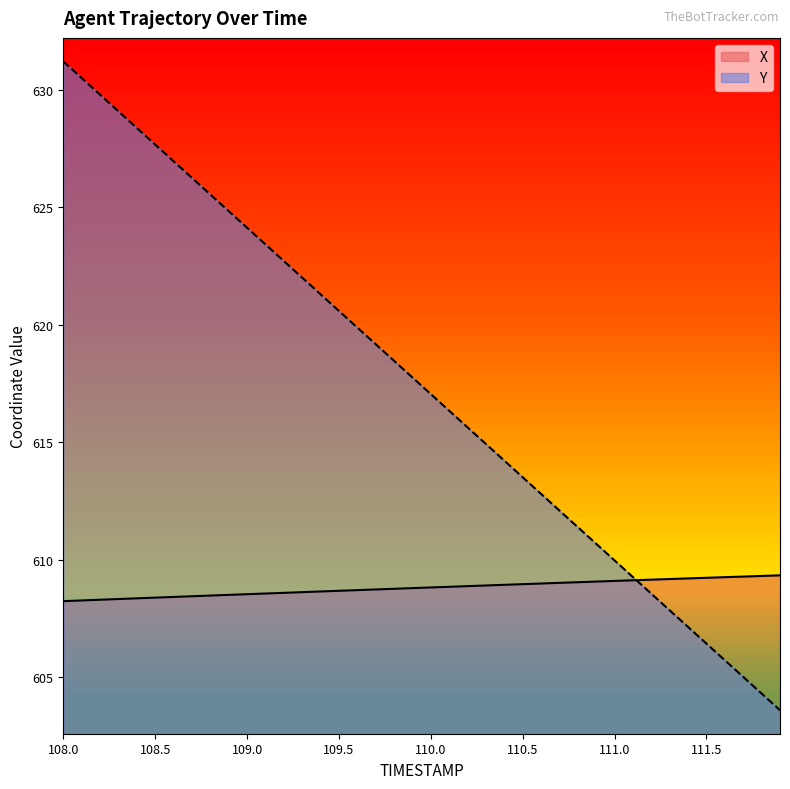

At 108.4, list the series in order from smallest to largest.

X, Y